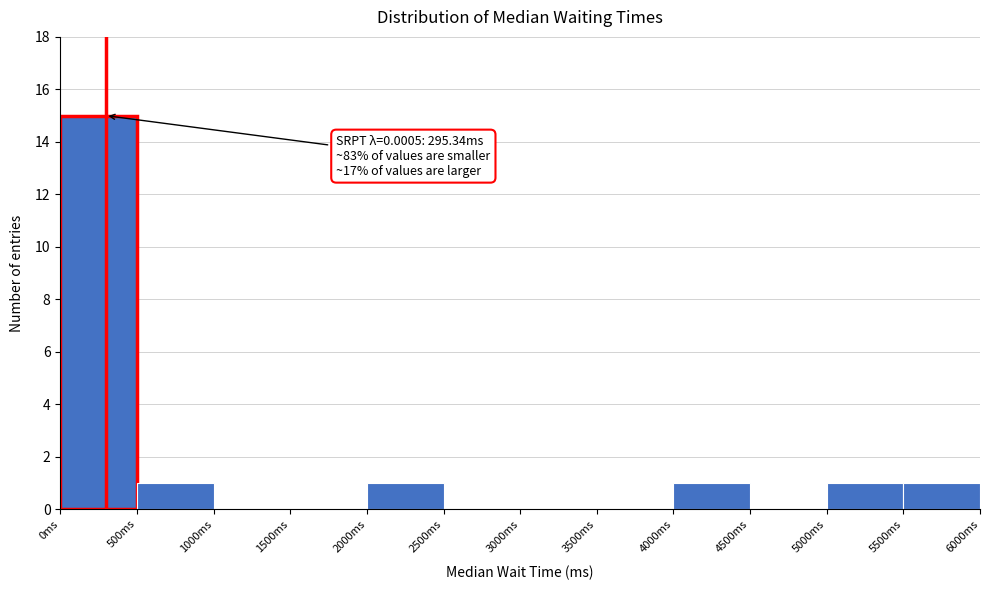

Over which range of the x-axis is the bar tallest?

0 to 500